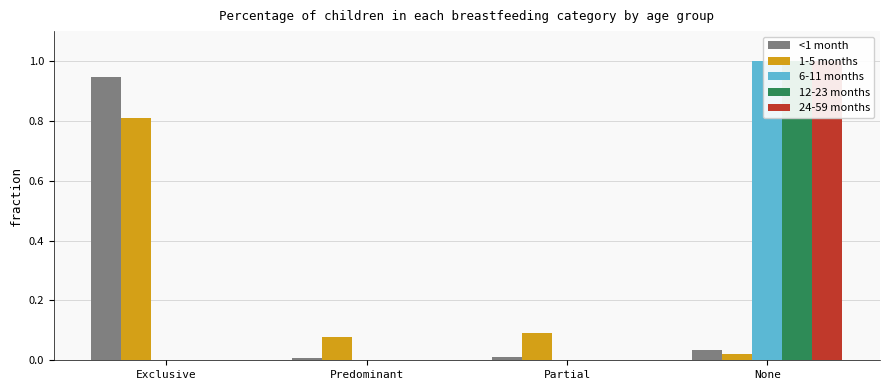

How many data points does each series have?

4